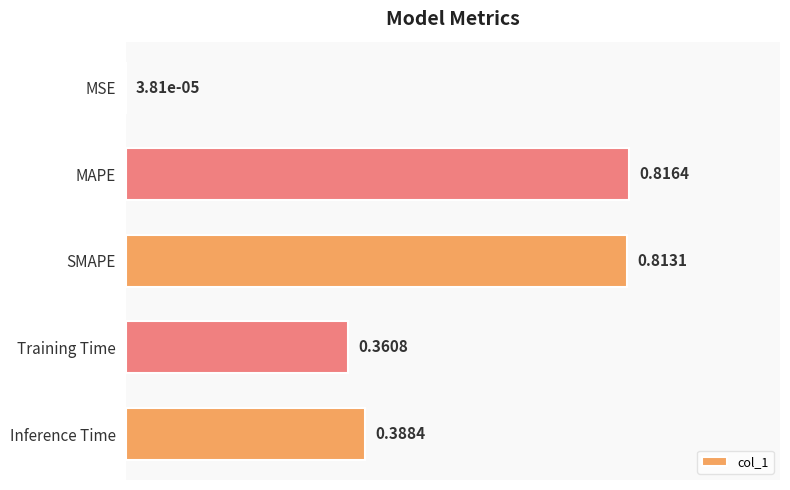

Where is the data nearest to the value 0?

MSE